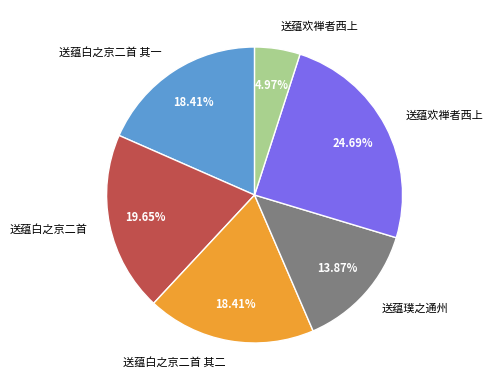

Does any single category account for the majority?

No